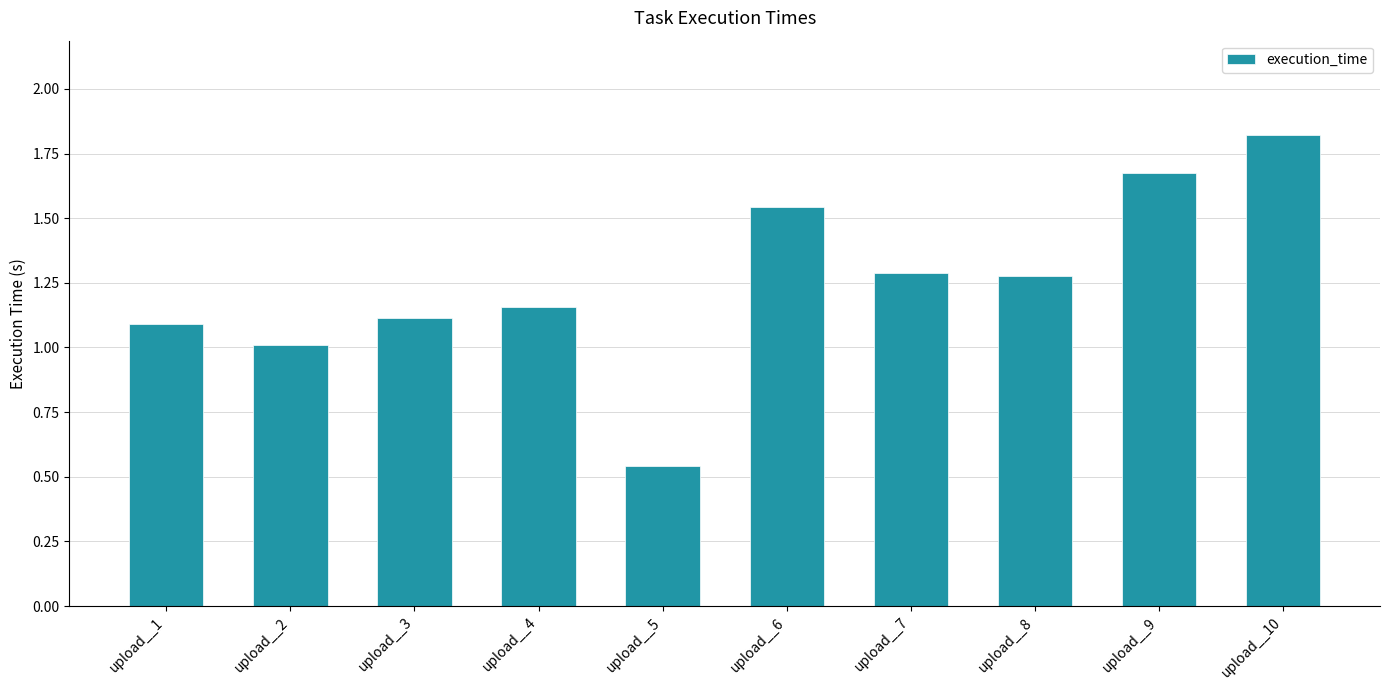

Which label corresponds to the smallest value in the chart?

upload__5